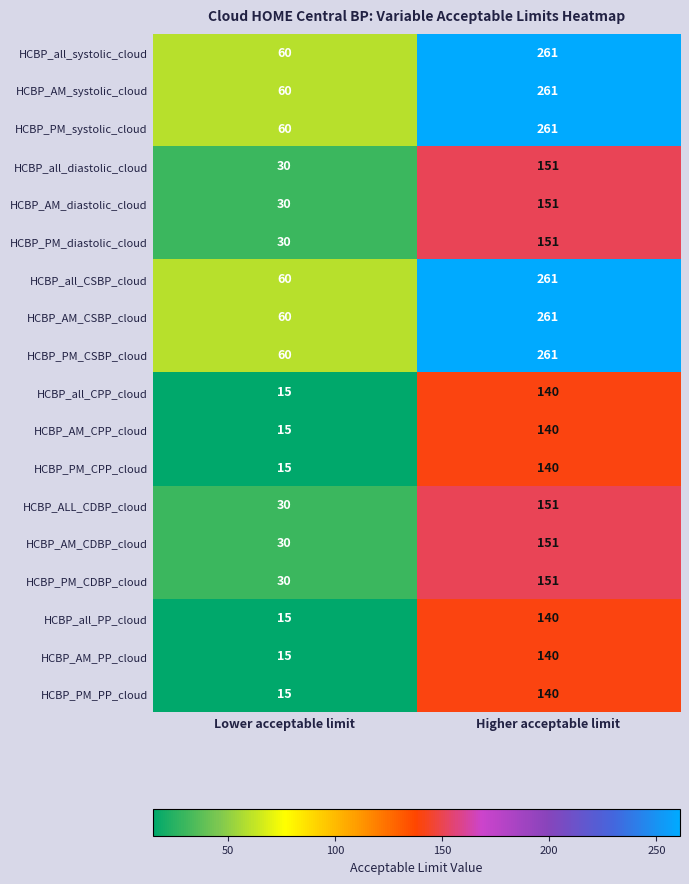

The HCBP_all_diastolic_cloud series shows 30 at Lower acceptable limit. True or false?

True